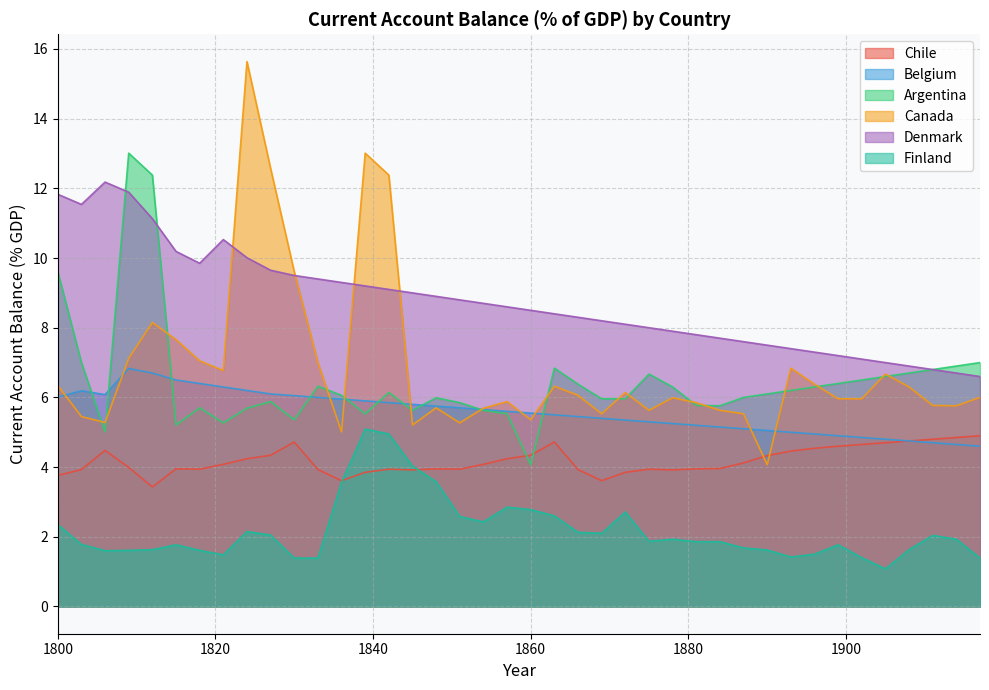

How many interior local peaks does the Chile series have?

7